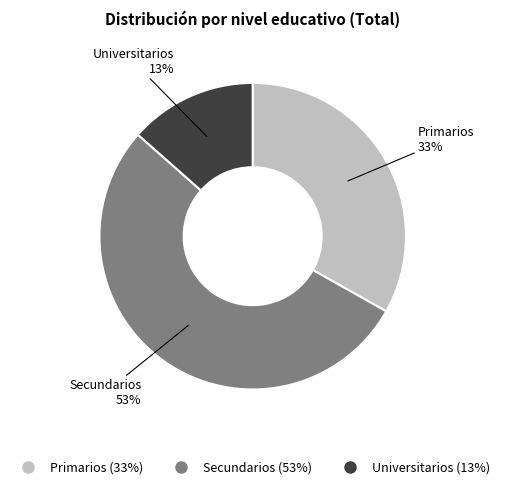

Combined, do Primarios and Secundarios account for over 50%?

Yes